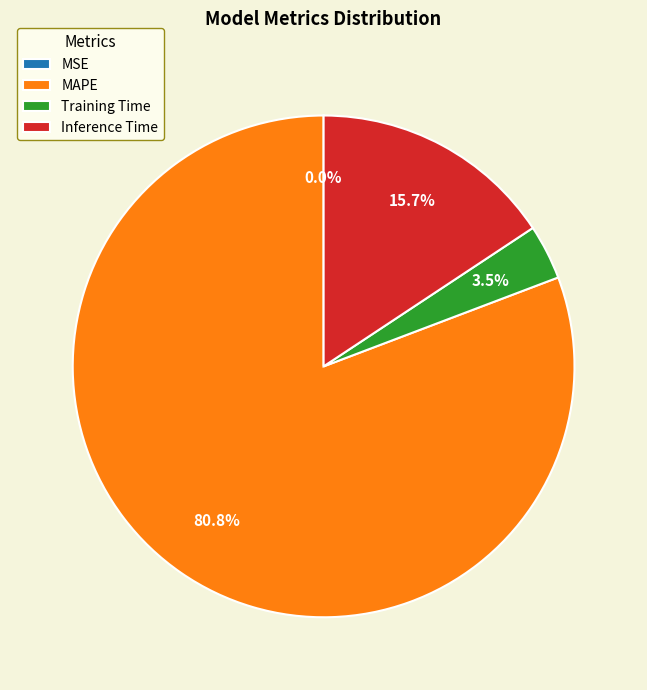

True or false: Inference Time accounts for 22% of the total.

False